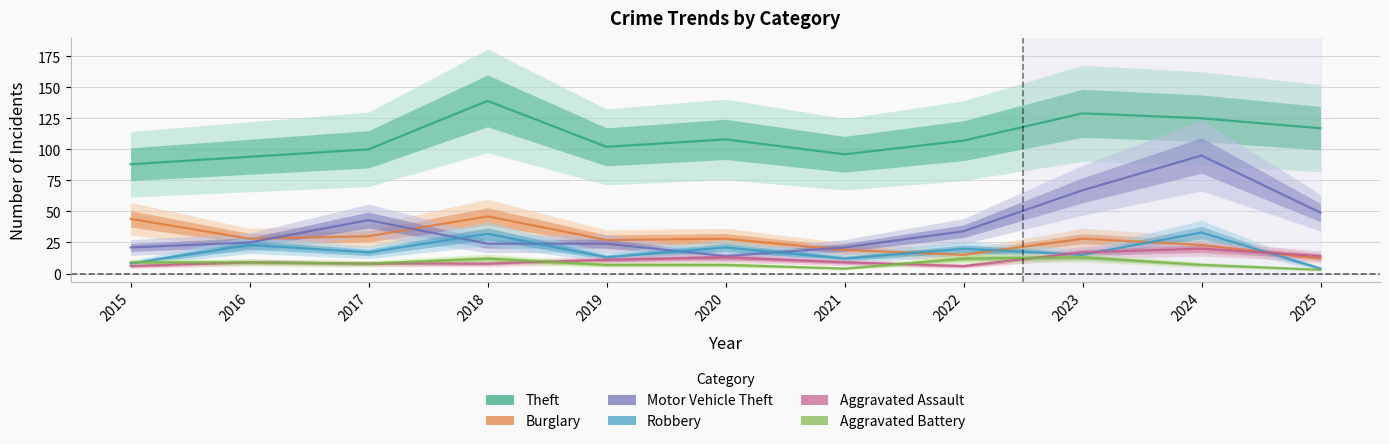

Is it true that Motor Vehicle Theft equals 25 at 2016?

True